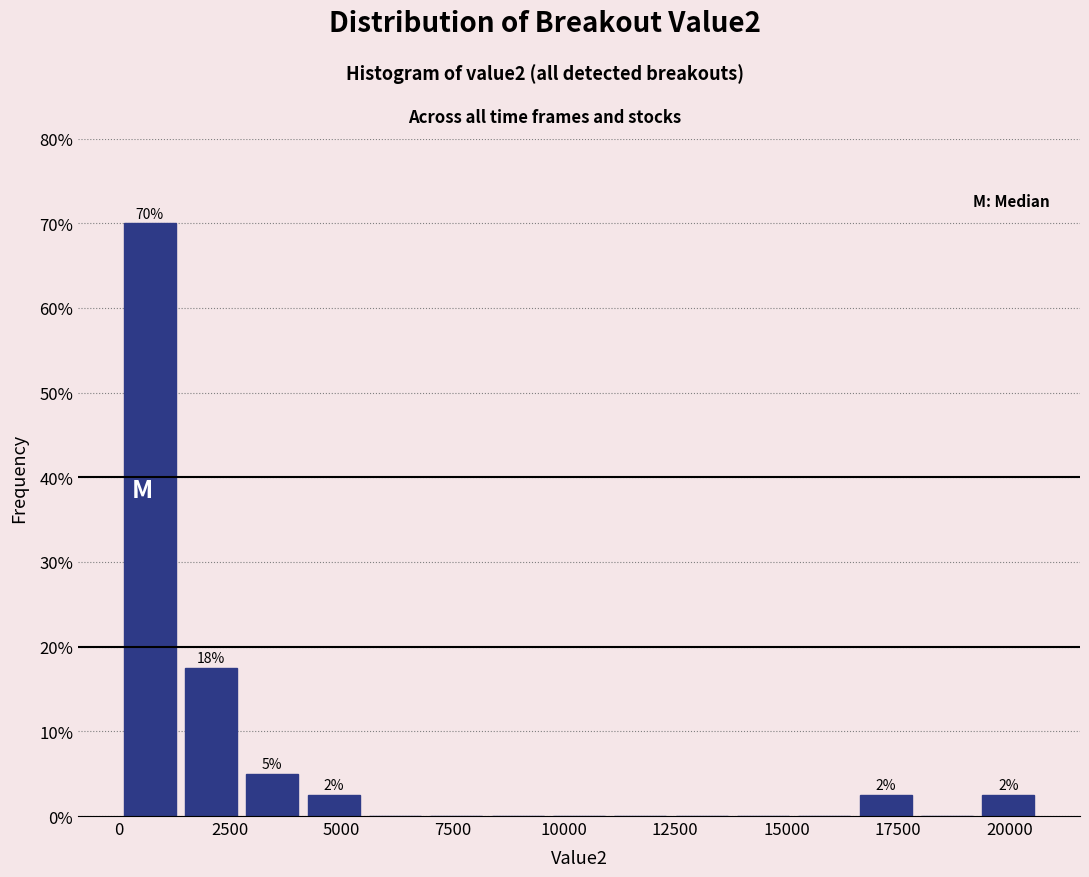

Around what value on the x-axis is the tallest bar? Give the approximate position of its centre, as read against the axis.

500